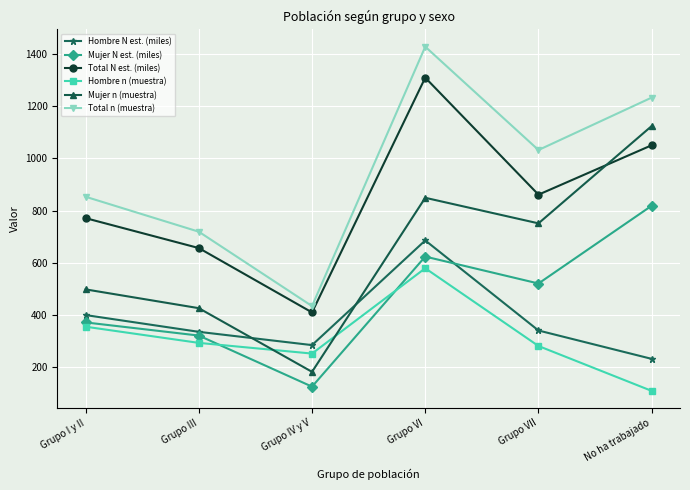

How many lines are shown in the chart?

6